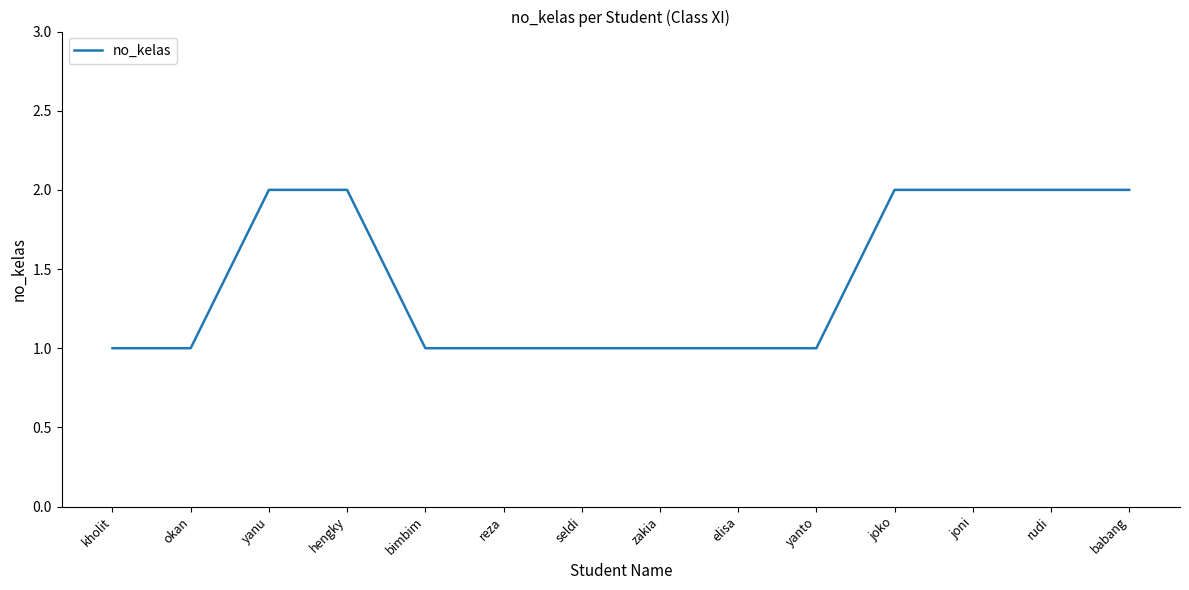

Is it true that the value at joko is 2?

True